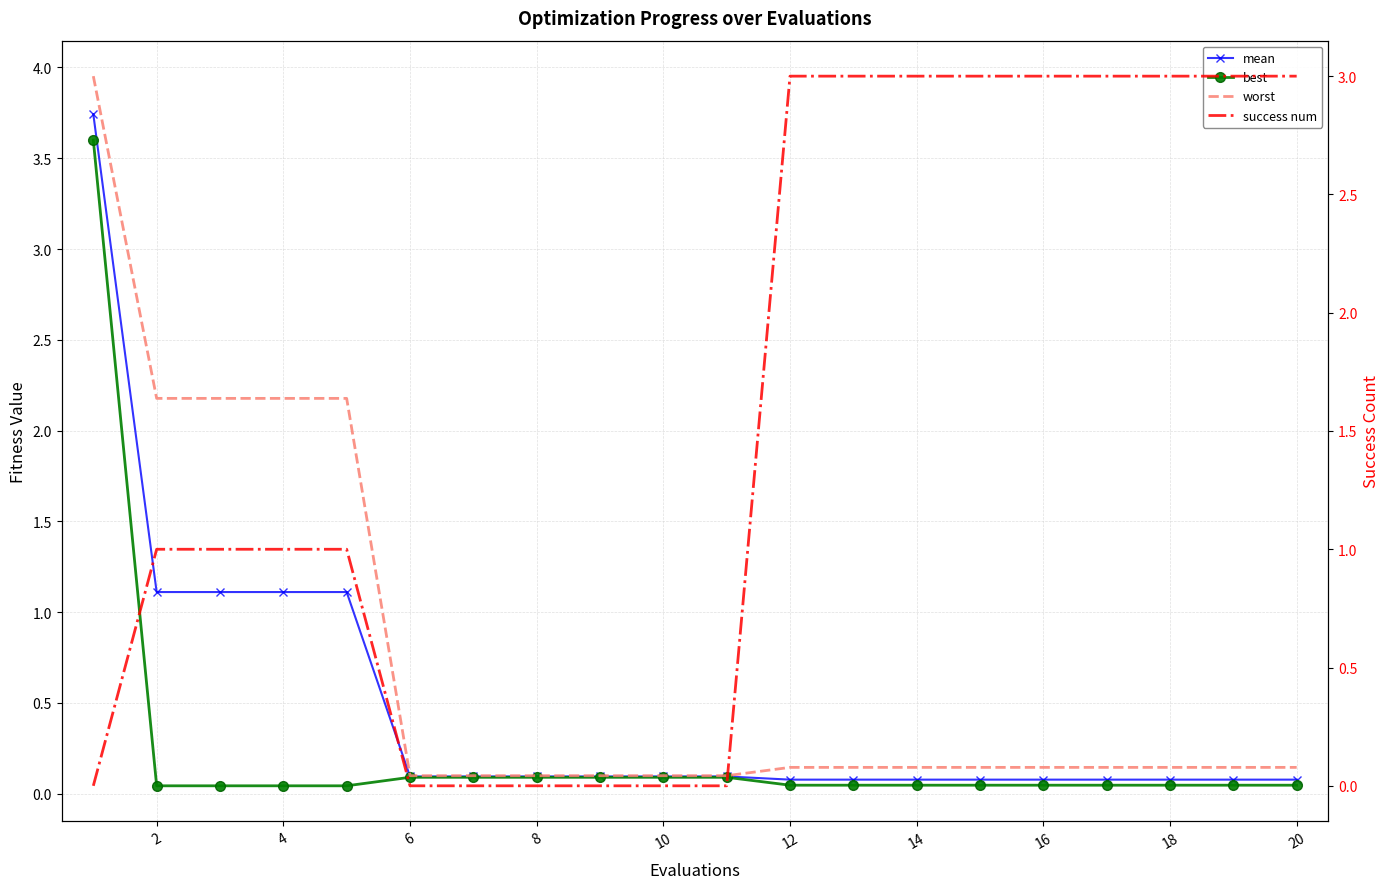

What are all the series names shown in the legend?

mean, best, worst, success num